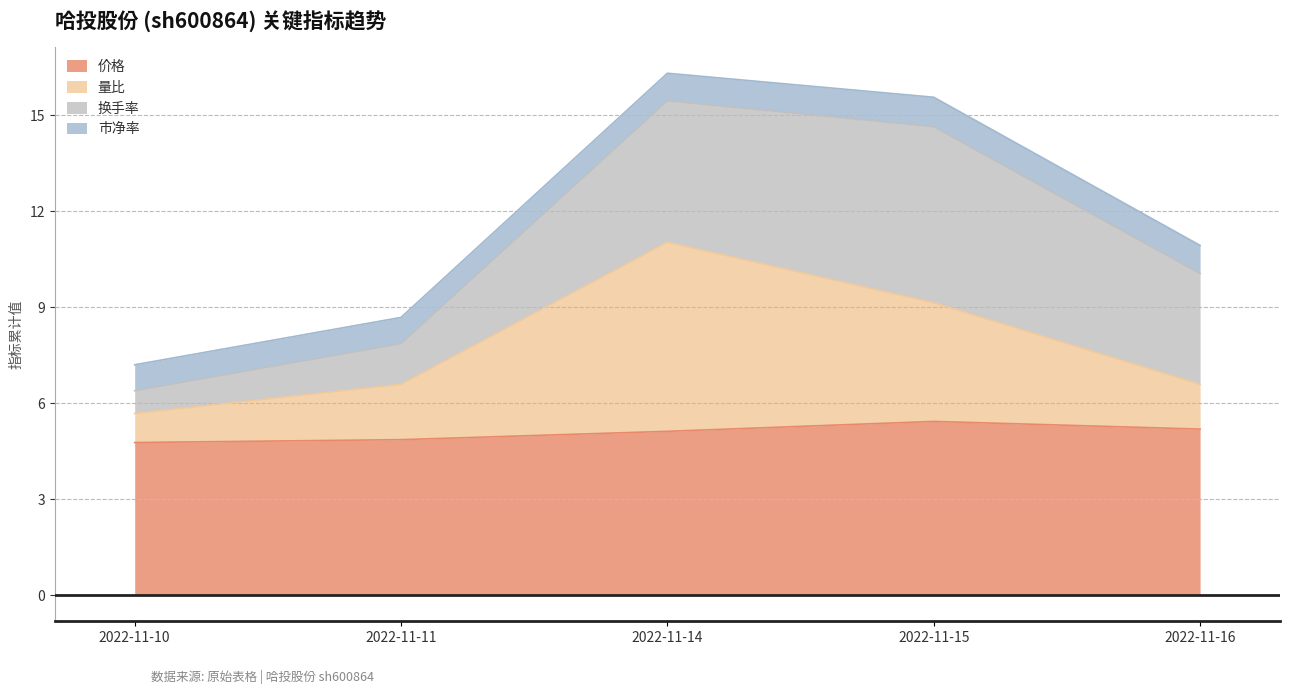

Between 2022-11-11 and 2022-11-10, which is larger?

2022-11-11